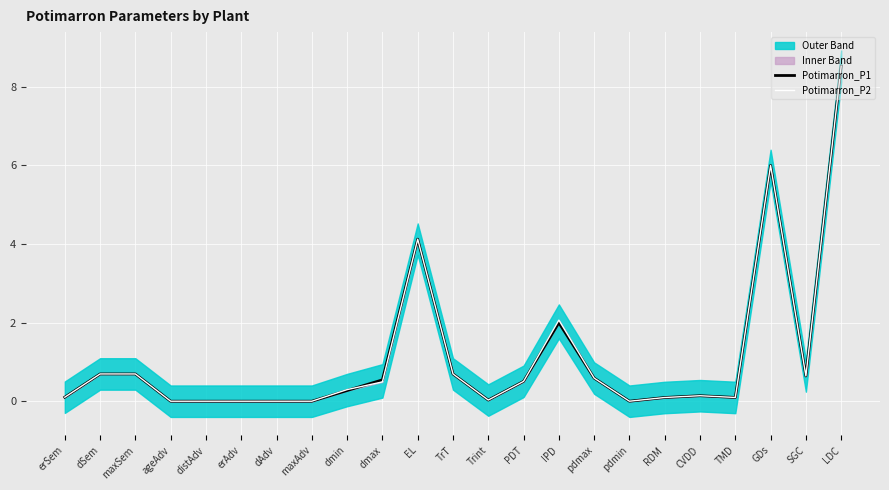

How many distinct data groups are displayed?

2